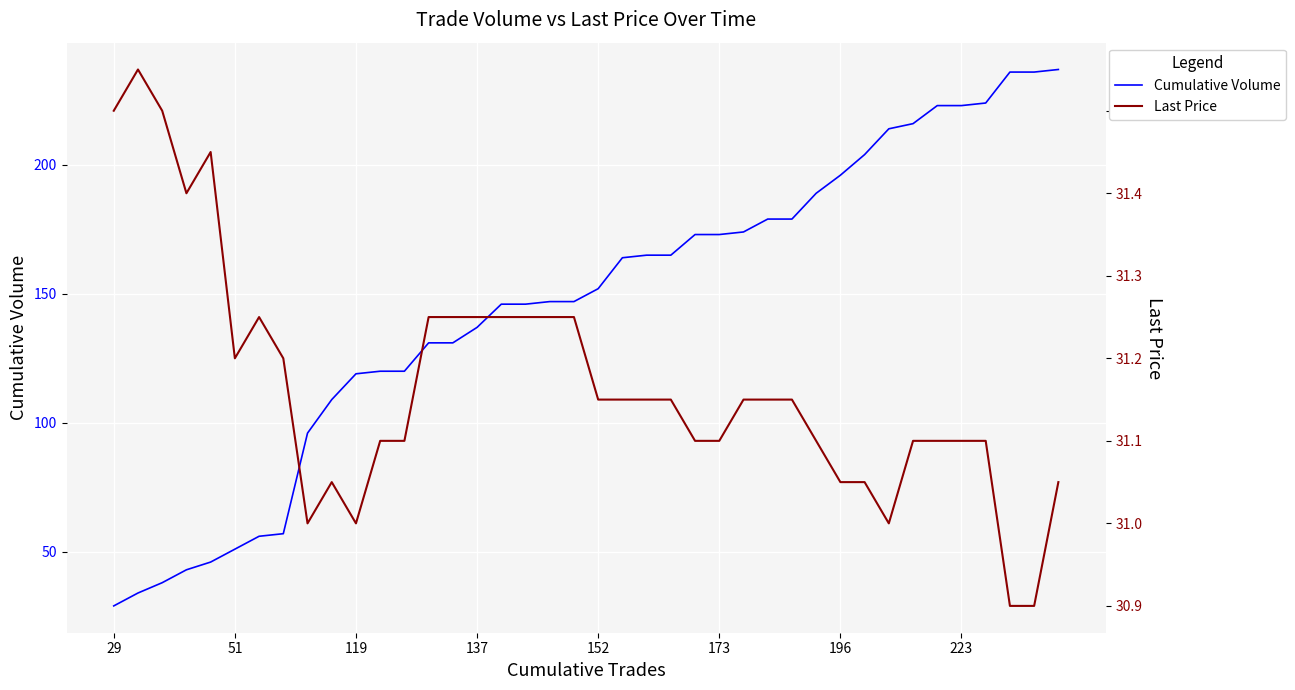

What is the minimum value for Last Price?

30.9